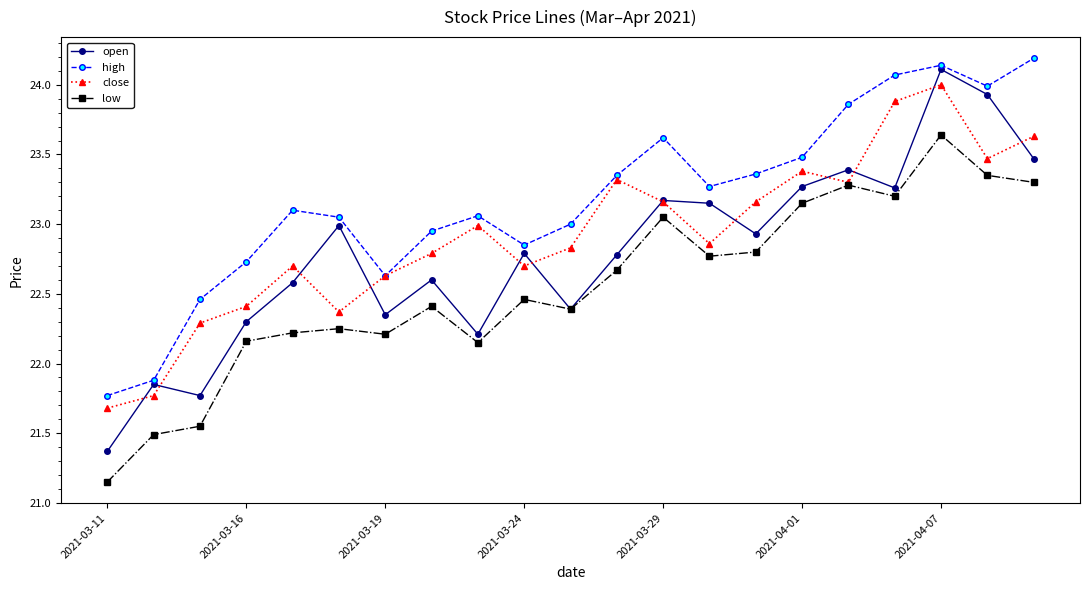

How many interior local valleys does the high series have?

4